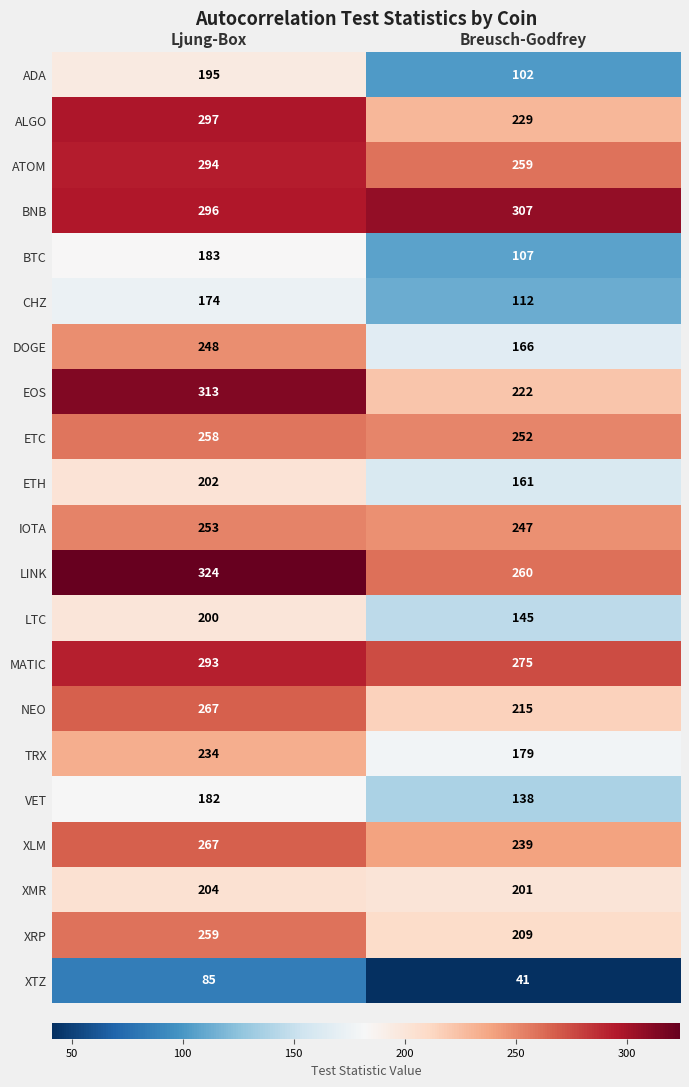

Rank the categories by DOGE value from lowest to highest.

Breusch-Godfrey, Ljung-Box